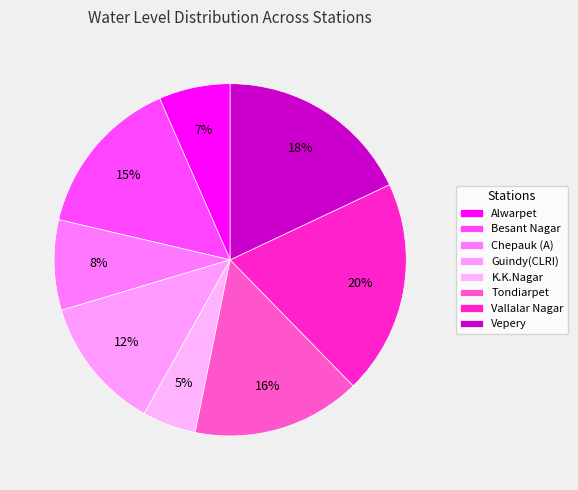

How many slices are in this pie chart?

8